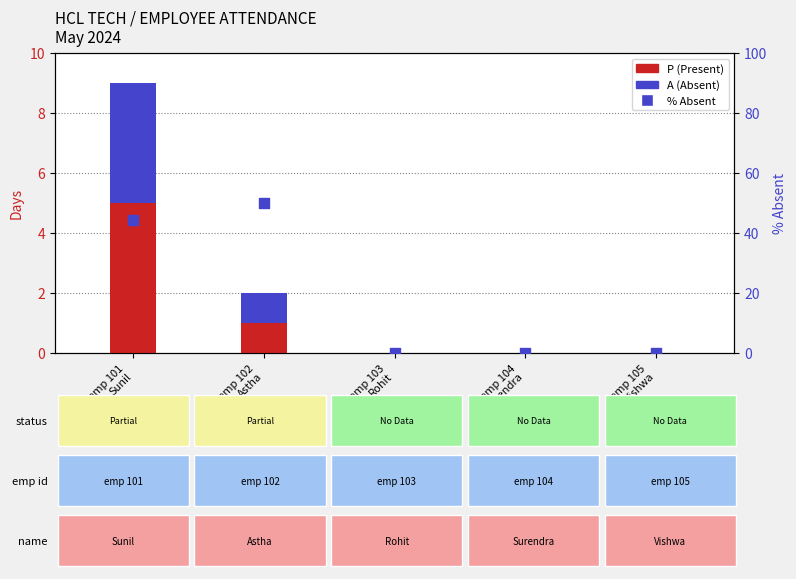

At which category is the sum across all series the highest?

emp 101
Sunil